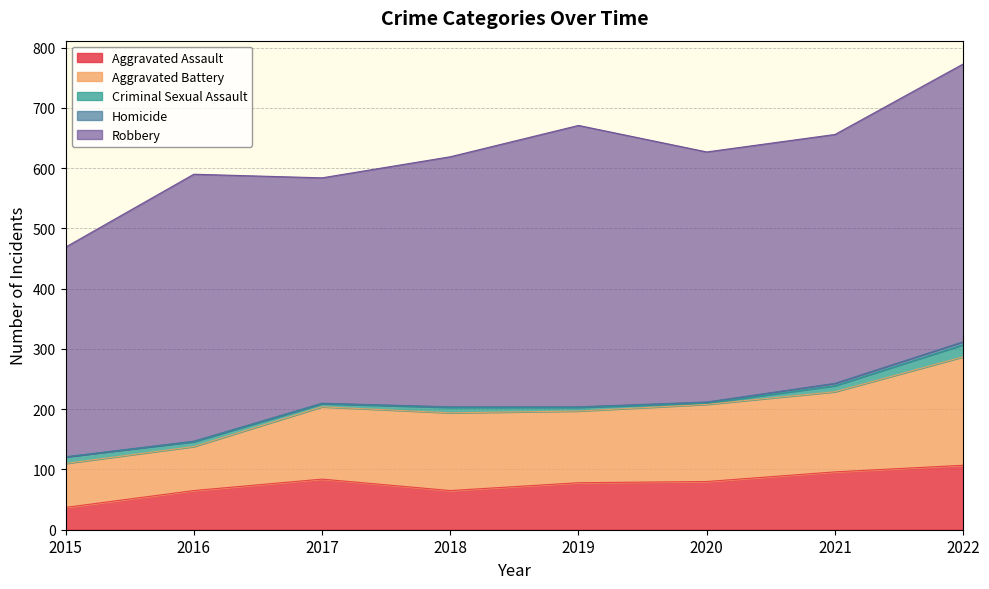

True or false: Robbery and Homicide intersect in this chart.

False